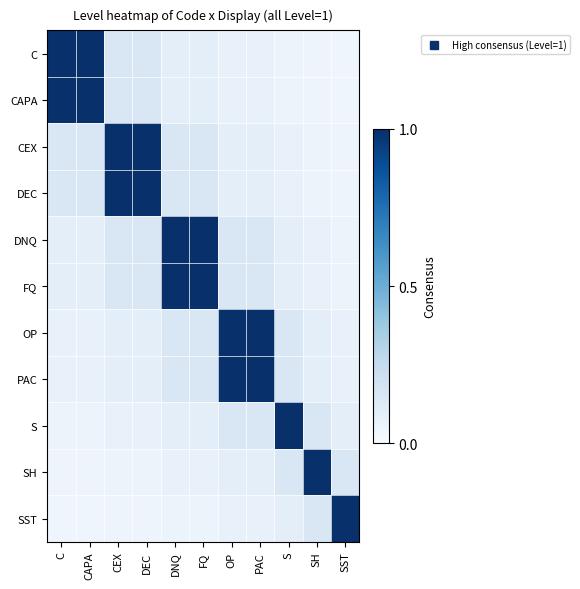

What is the spread (max minus min) of values at C?

1.0